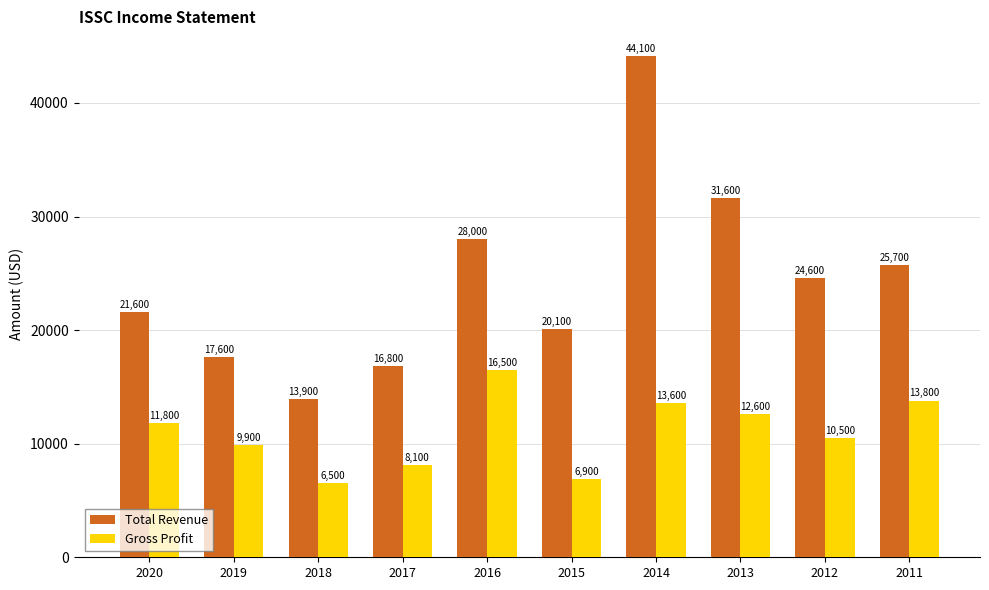

What is the difference between the highest and lowest values at 2013?

19000